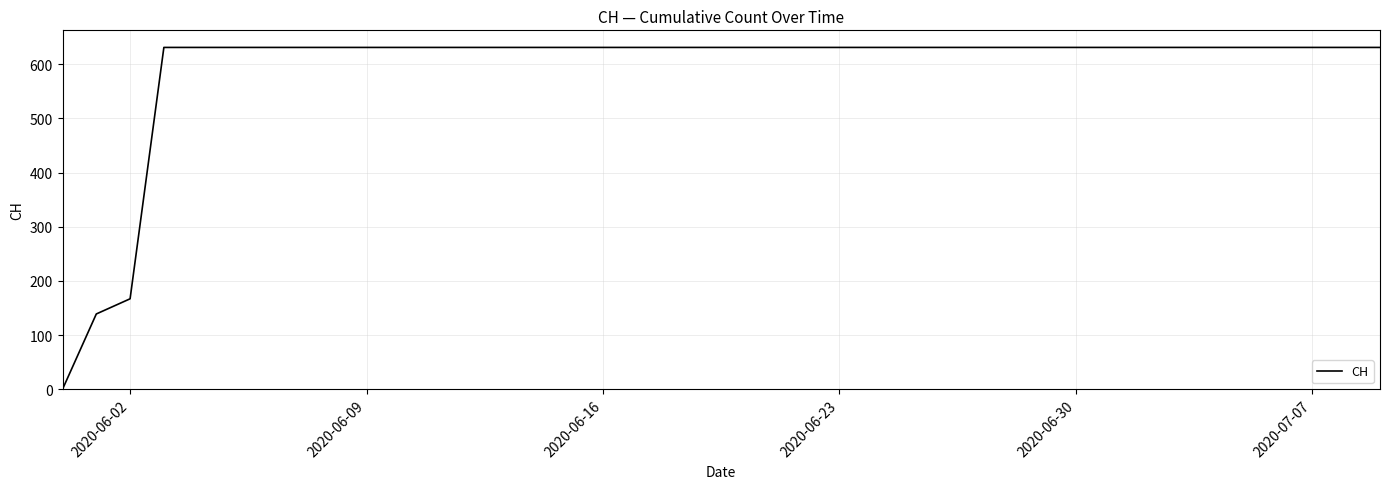

What is the greatest value displayed?

631